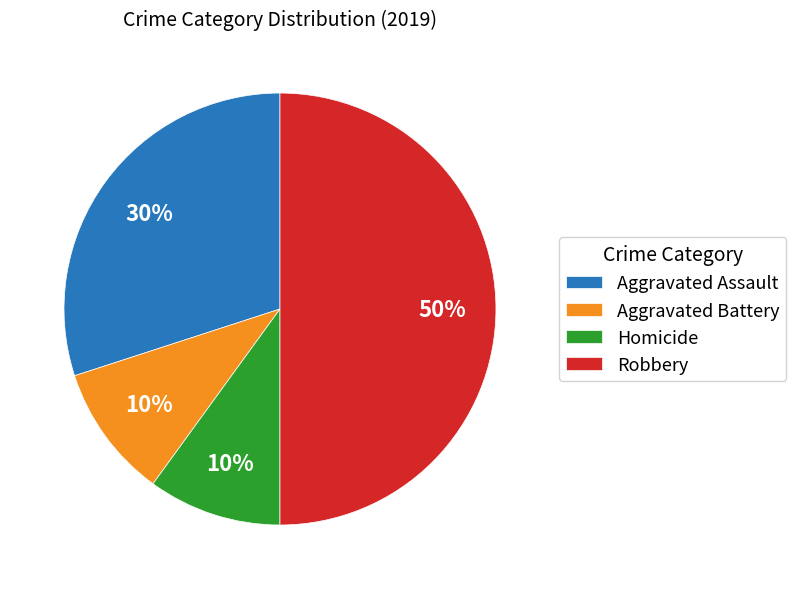

The Homicide slice represents 10% of the pie. True or false?

True